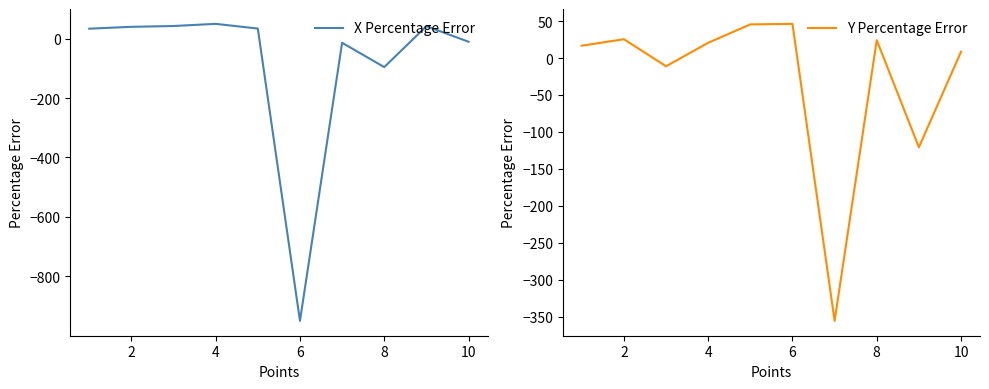

What is the sum of all X Percentage Error values?

-830.2